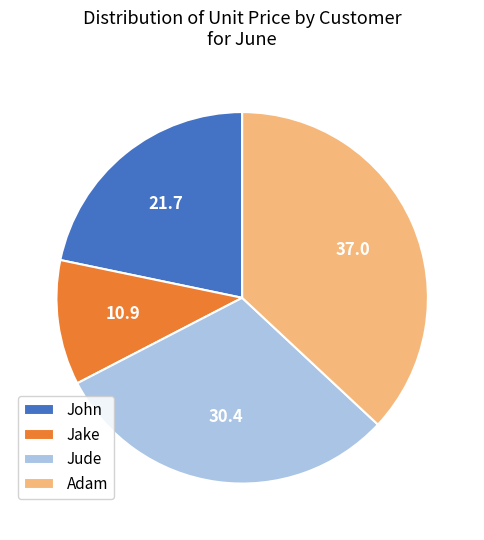

Does Jake account for over 50% of the chart?

No